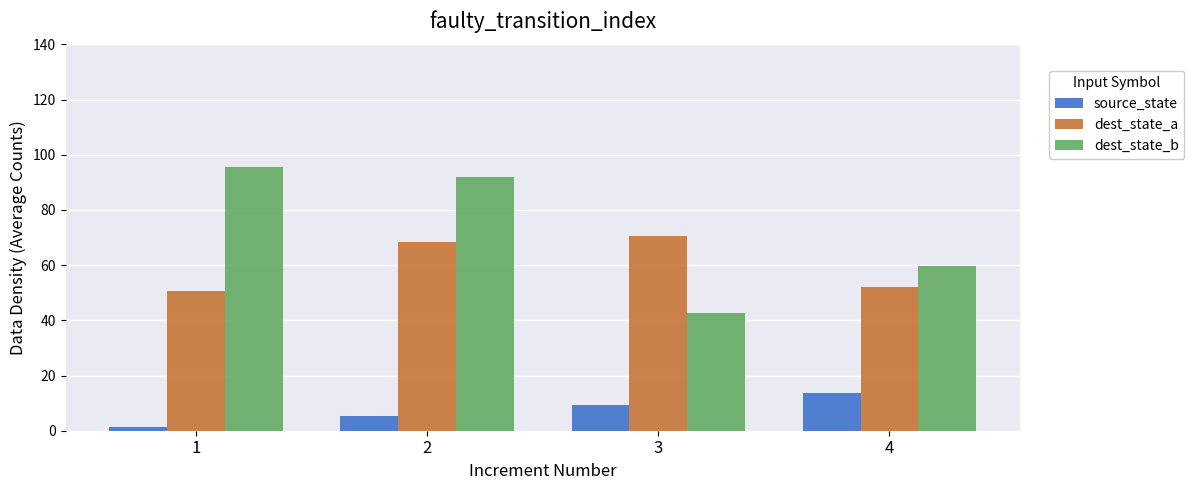

Rank the categories by dest_state_a value from highest to lowest.

3, 2, 4, 1